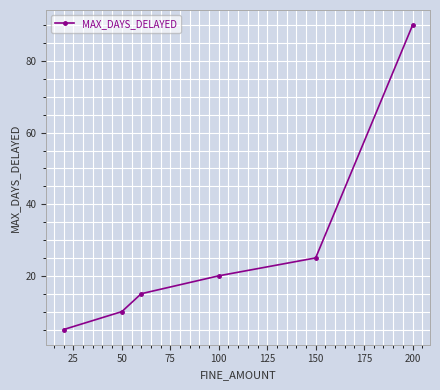

What is the maximum value shown in the chart?

90